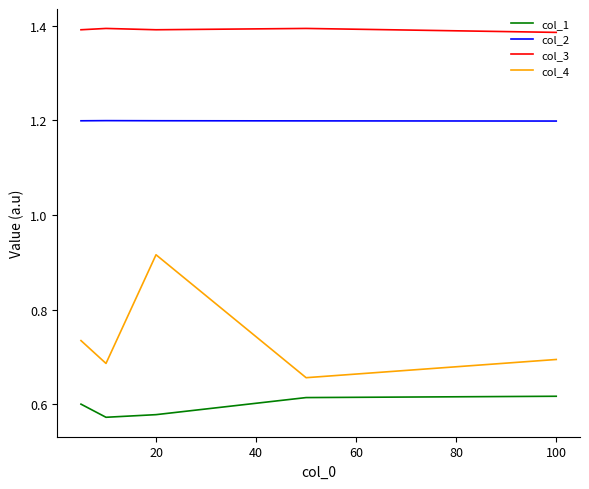

What is the difference between the maximum and minimum values in the col_4 series?

0.3